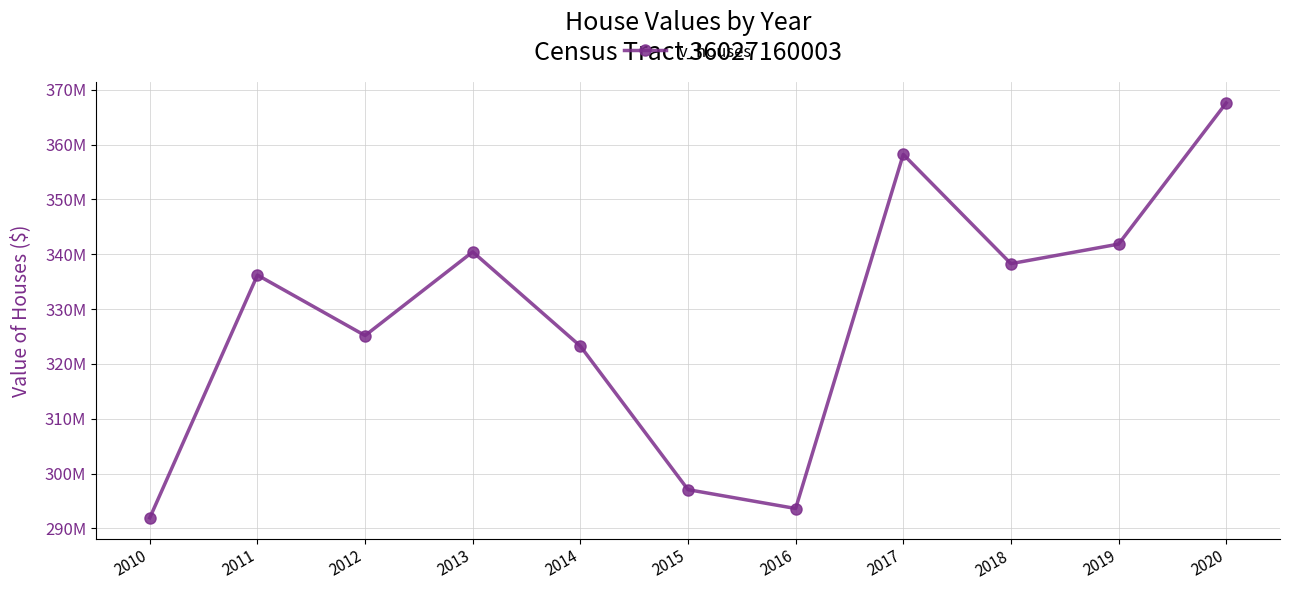

Does the chart have visible grid lines?

Yes